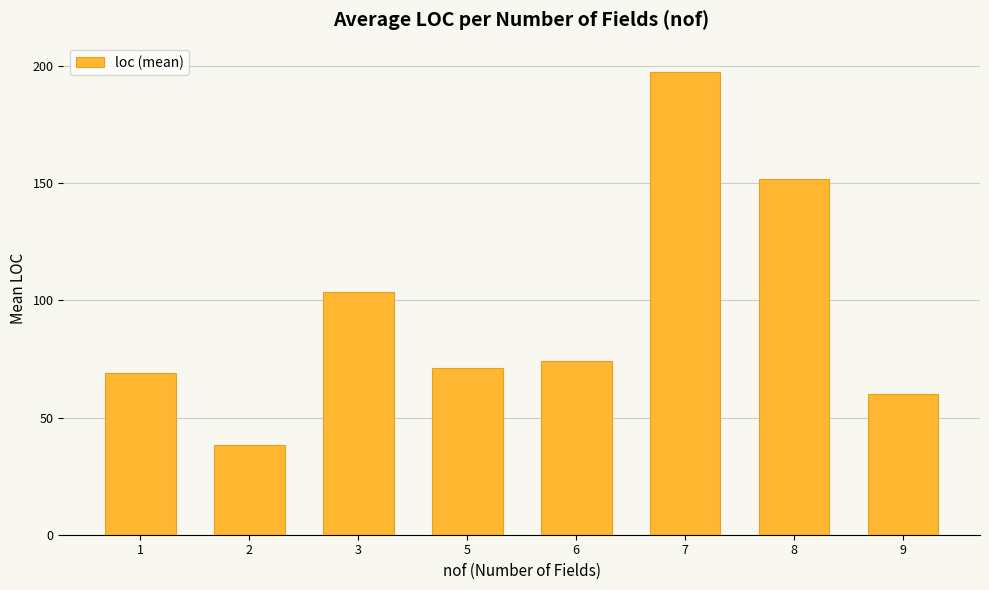

Reading left to right, list all the values displayed in this chart.

1=69.1	2=38.4	3=103.7	5=71.0	6=74.0	7=197.5	8=152.0	9=60.0